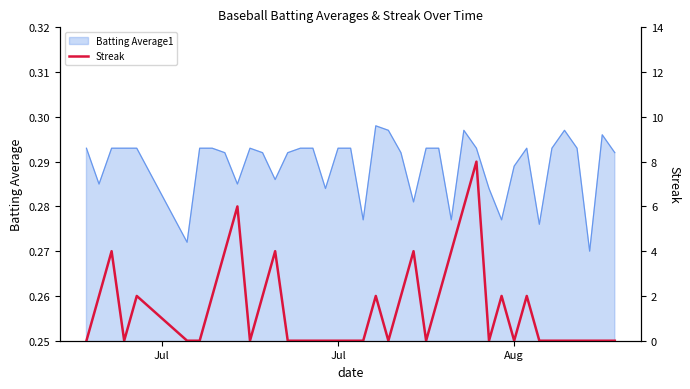

Where is the data nearest to the value 4?

Aug